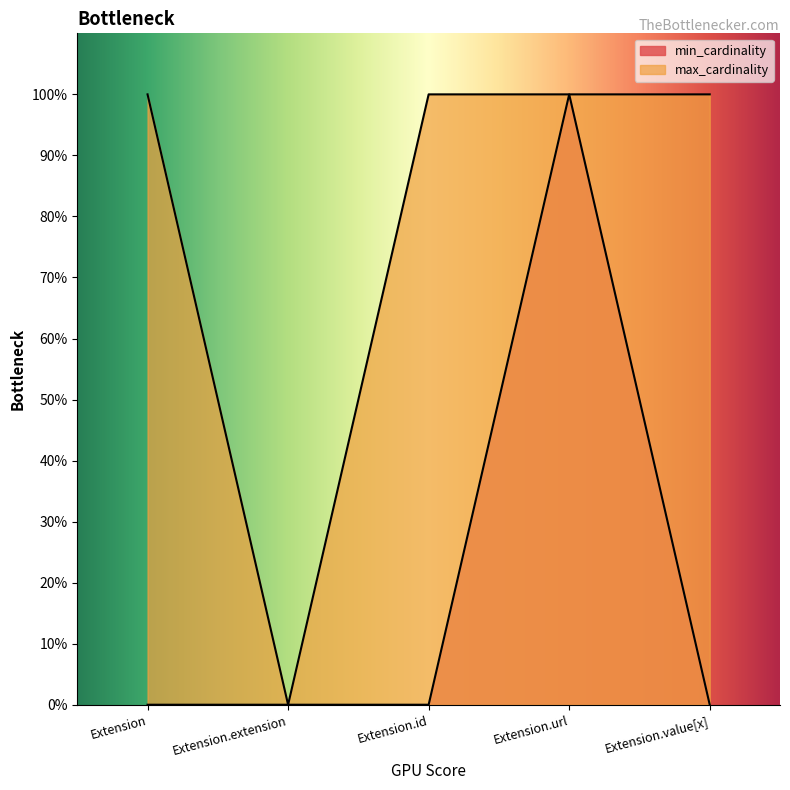

What is the total value across all series at Extension.url?

2